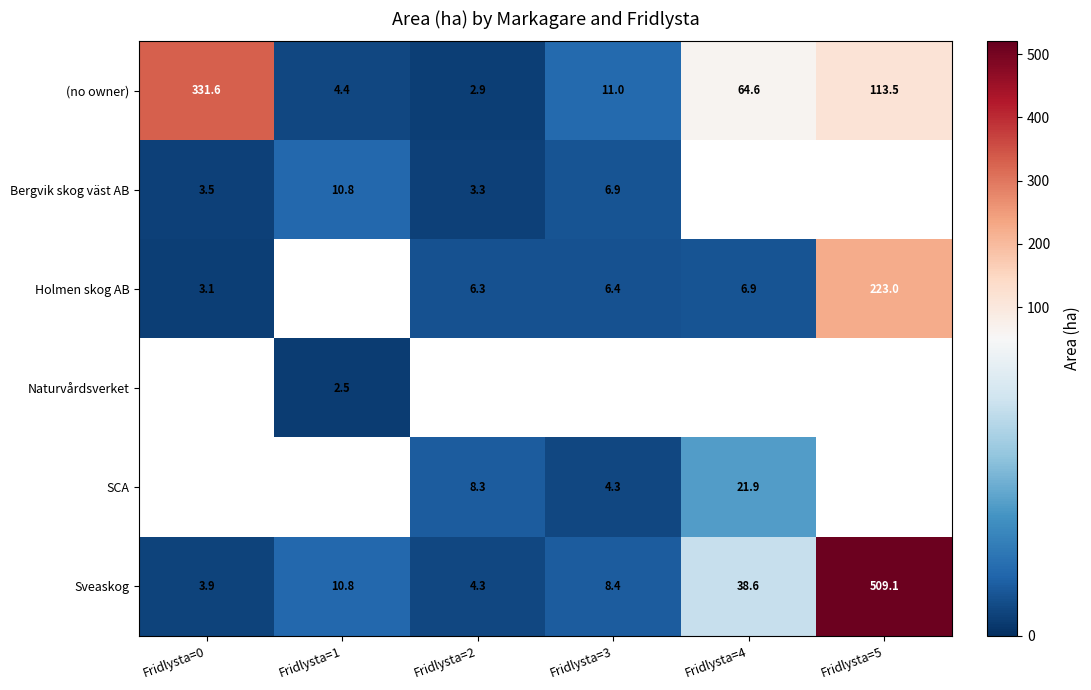

The Holmen skog AB series shows 9.7 at Fridlysta=3. True or false?

False